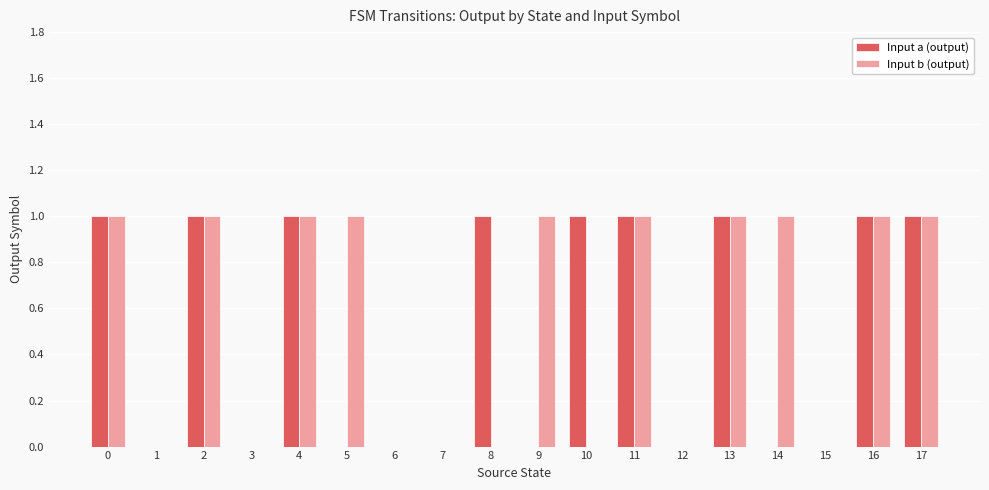

What is the sum of all Input a (output) values?

9